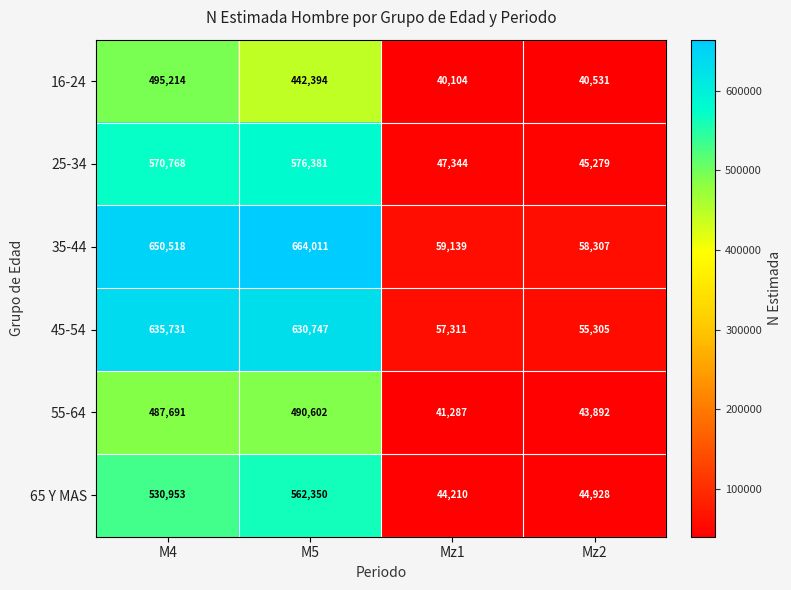

What is the sum of all 25-34 values?

1239772